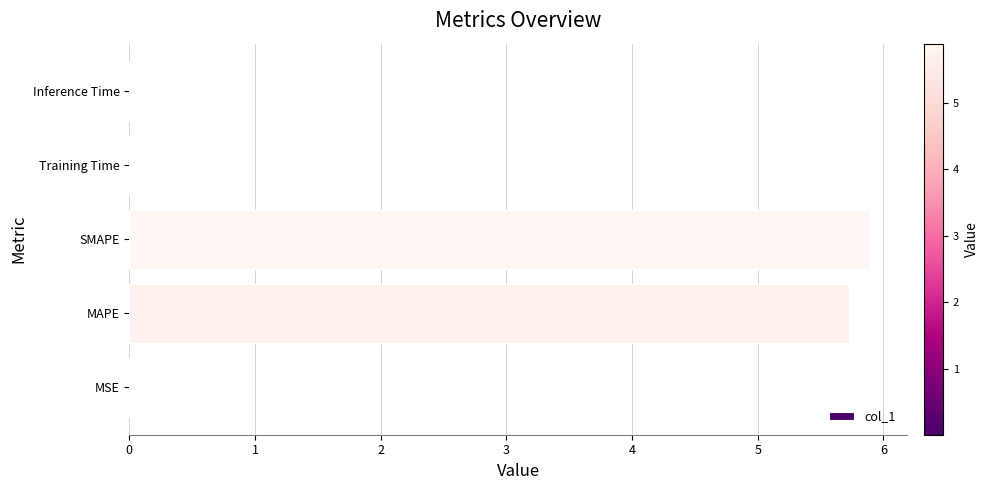

Which has a higher value, SMAPE or MSE?

SMAPE